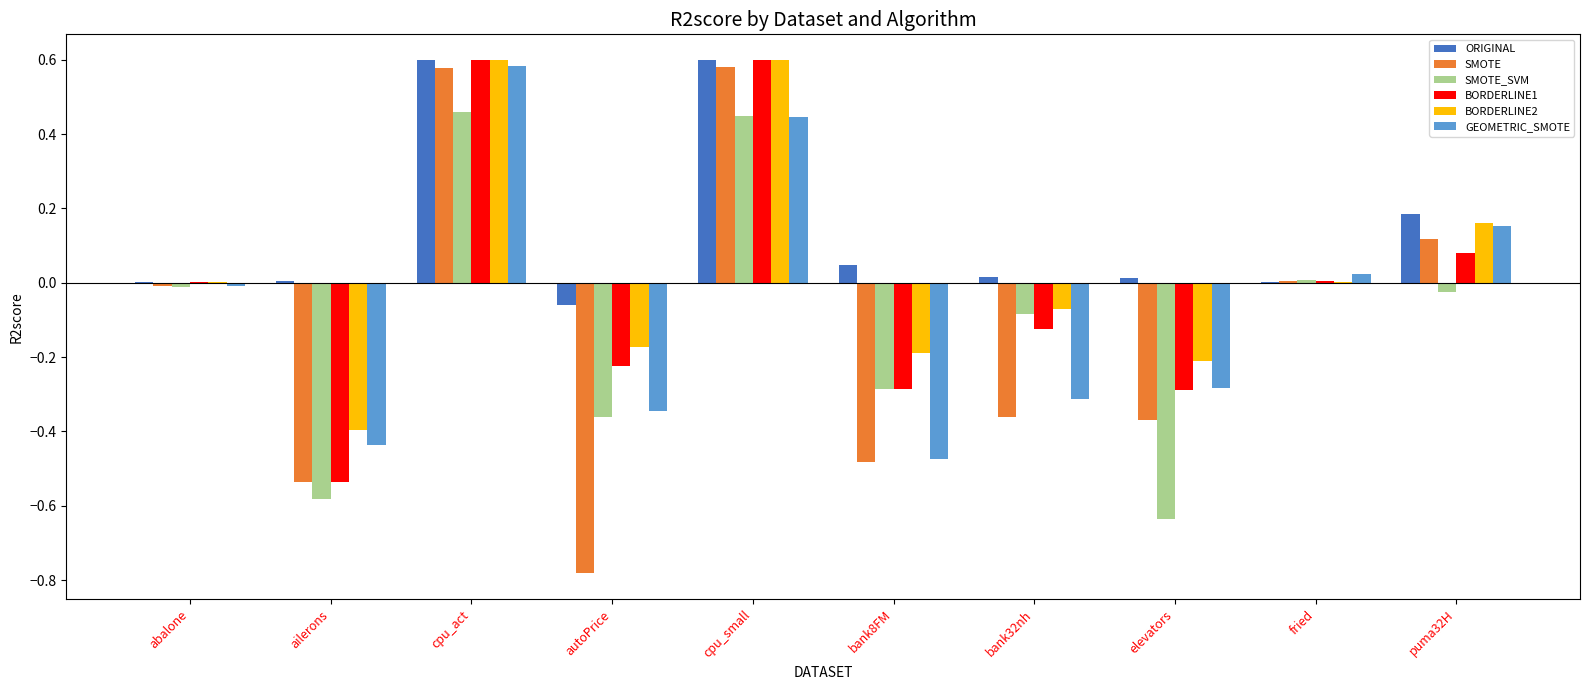

What is the total value across all series at bank8FM?

-1.7